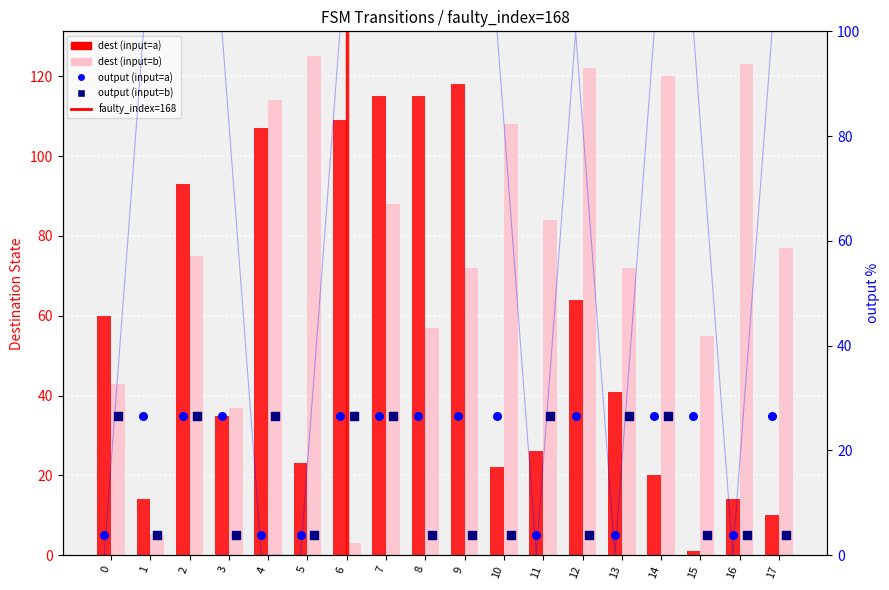

At which category is the sum across all series the highest?

9